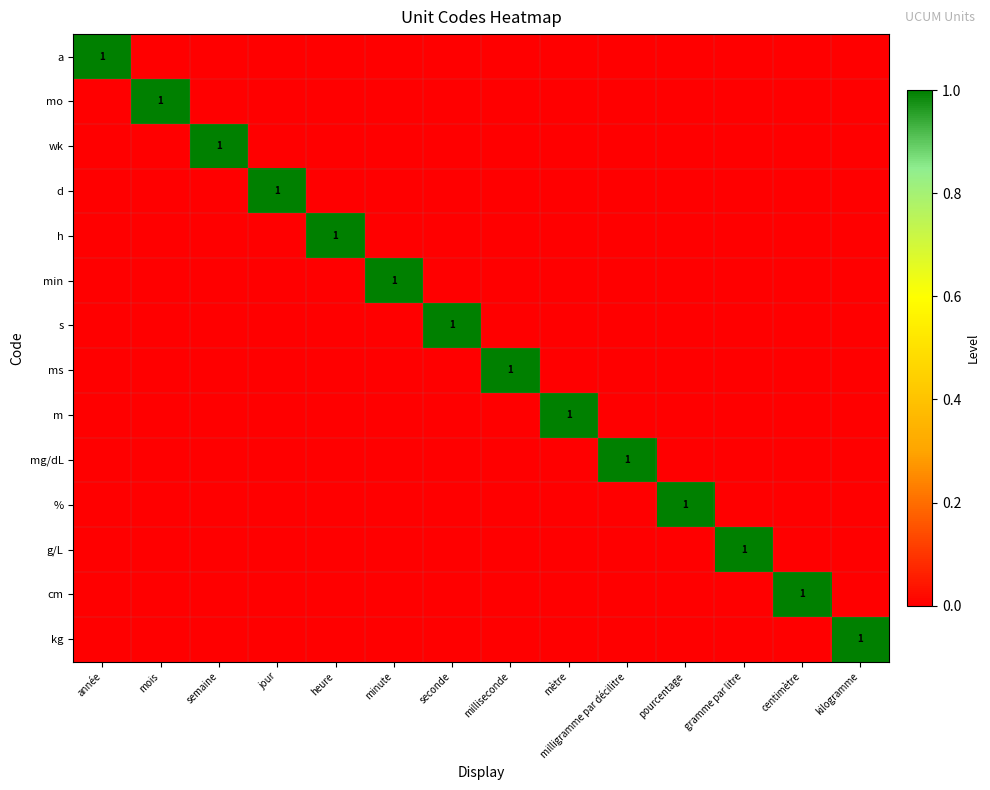

True or false: min has a value of 0 at mois.

True